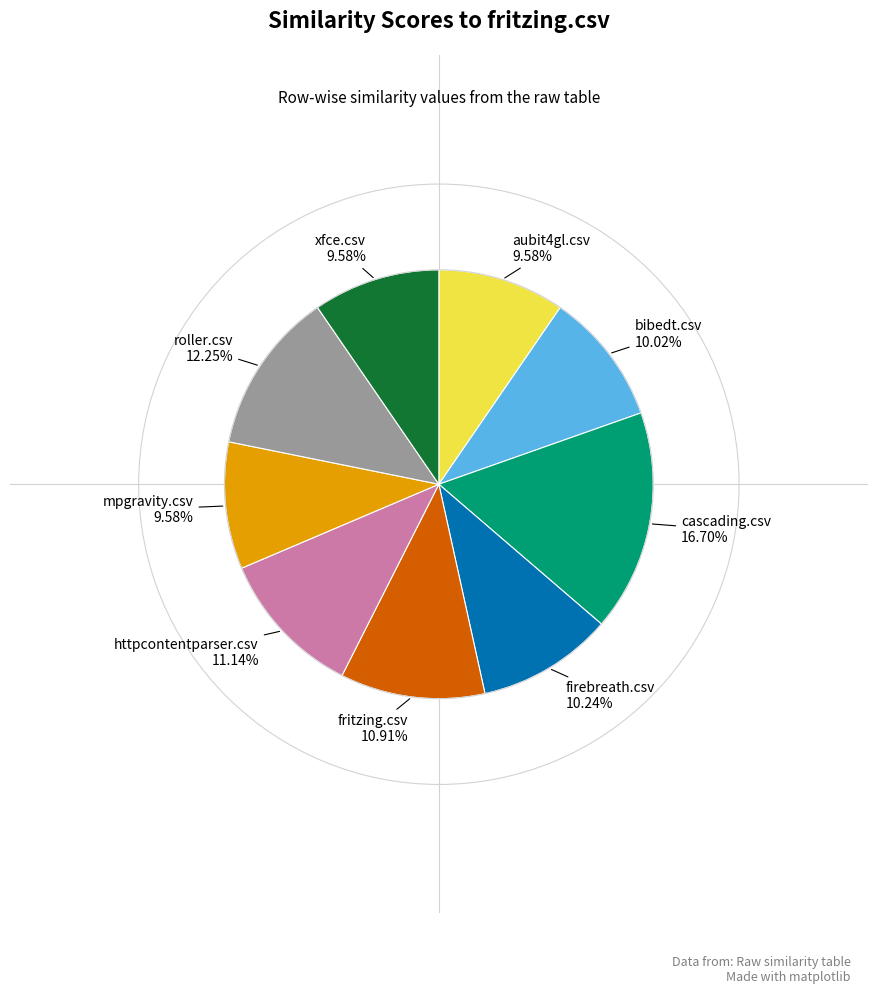

To the nearest percent, what is the average slice percentage?

11%